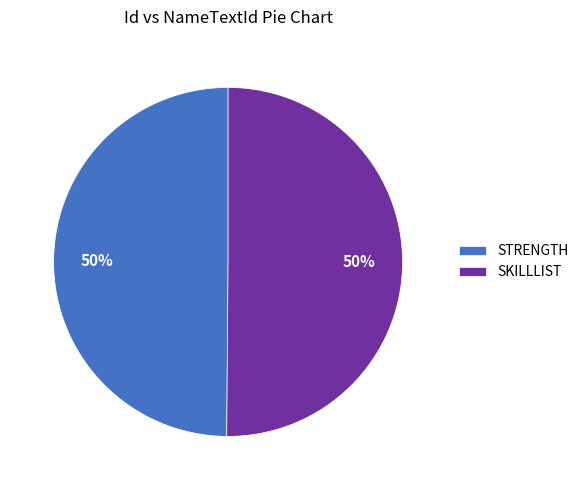

The STRENGTH slice represents 50% of the pie. True or false?

True